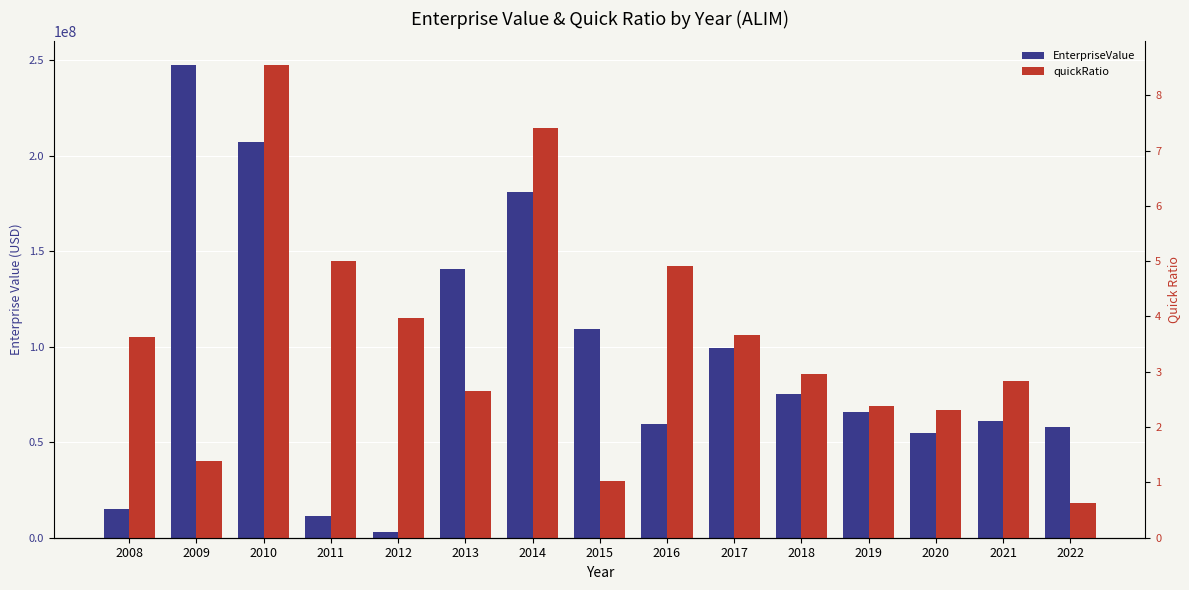

The EnterpriseValue series shows 89007792.3 at 2016. True or false?

False